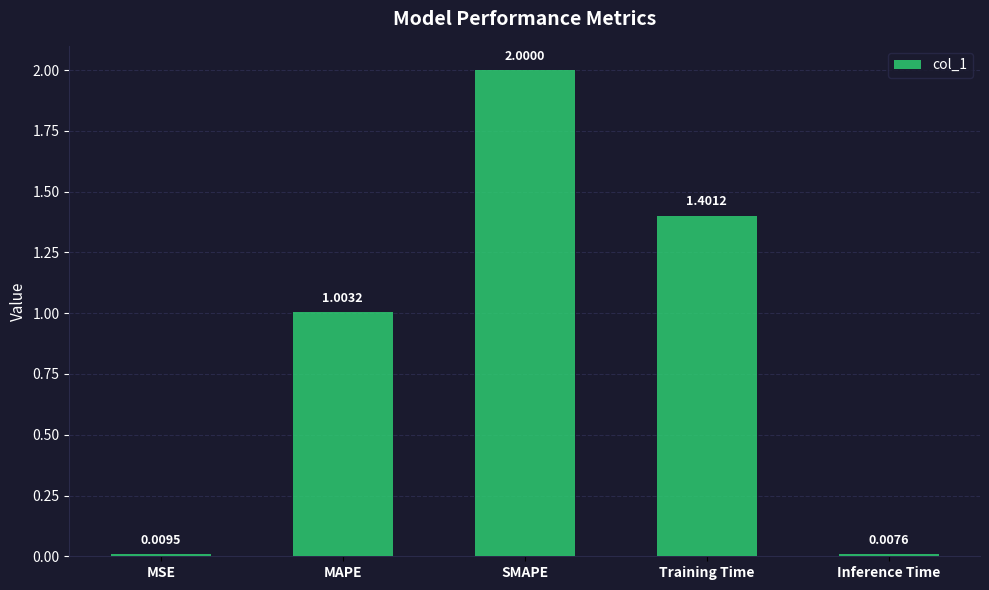

Are the bars horizontal?

No